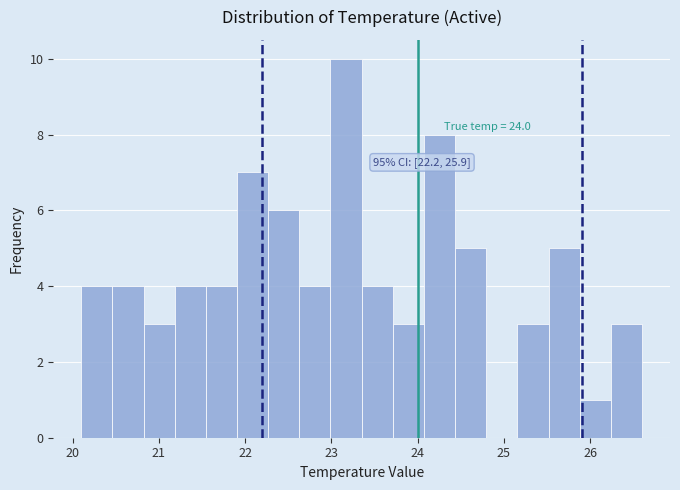

Read against the x-axis, roughly where is the centre of the tallest bar?

23.2